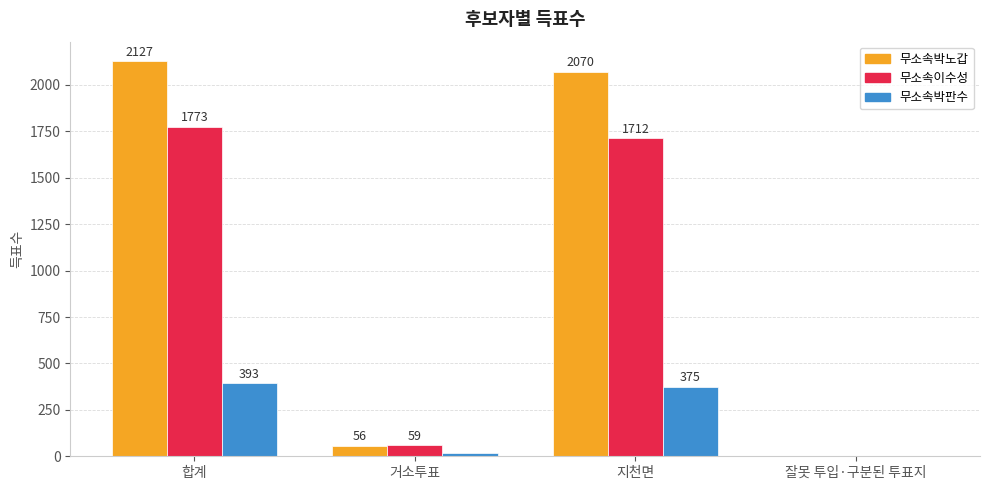

What is the total value across all series at 합계?

4293